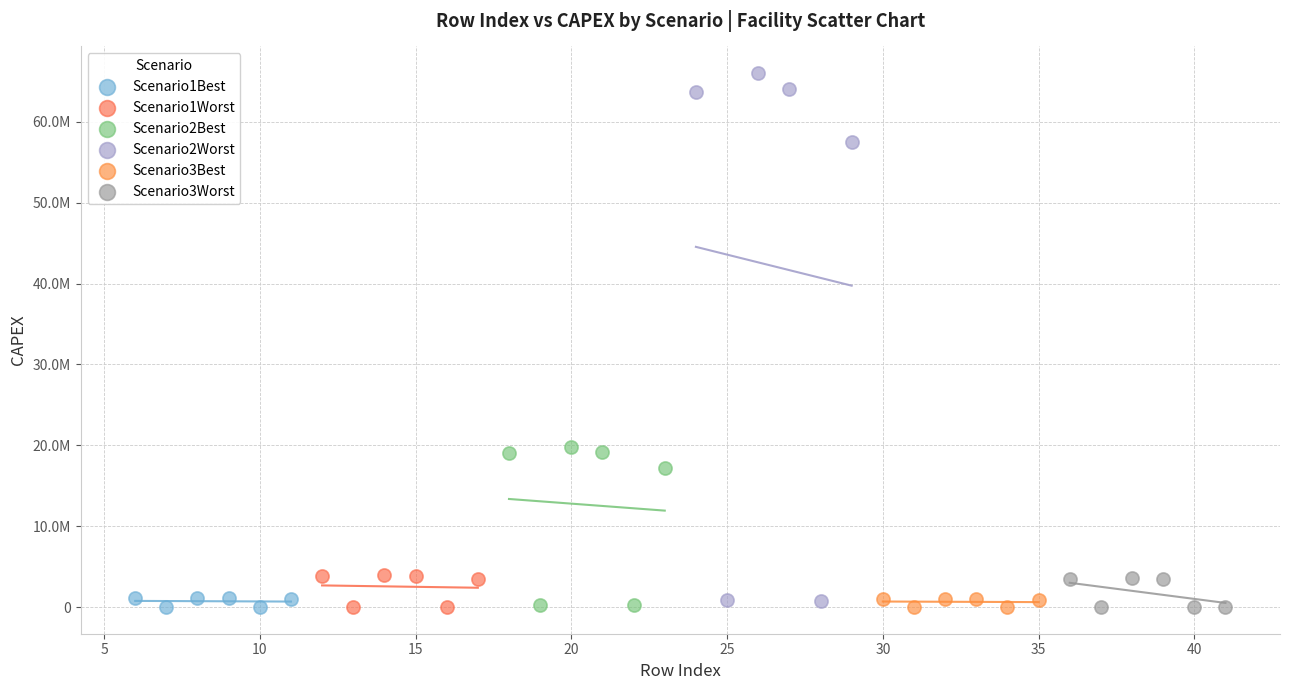

What are all the series names shown in the legend?

Scenario1Best, Scenario1Worst, Scenario2Best, Scenario2Worst, Scenario3Best, Scenario3Worst